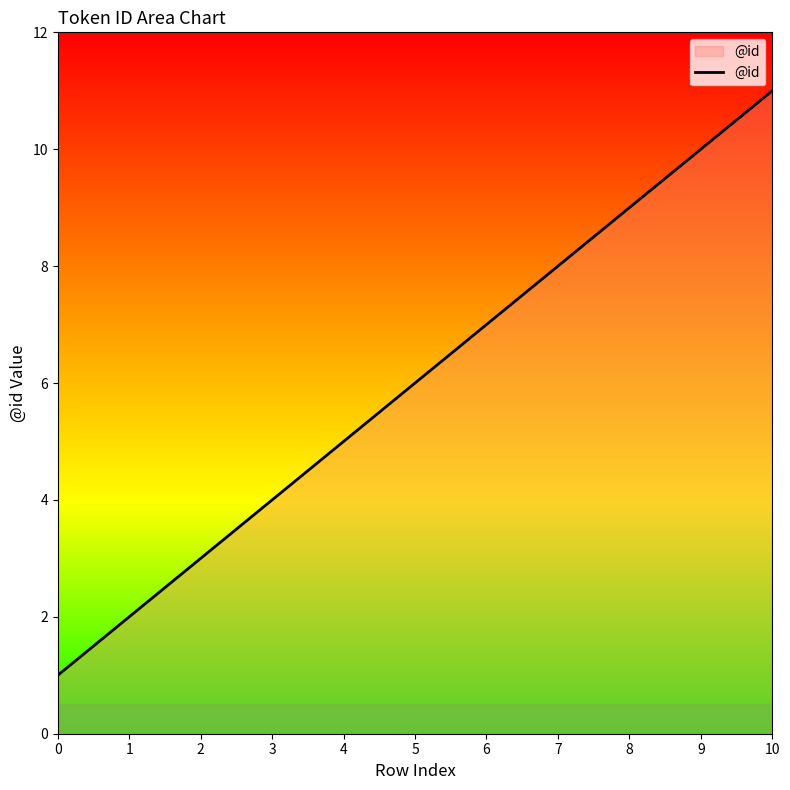

What is the change in value from 0 to 4?

+4